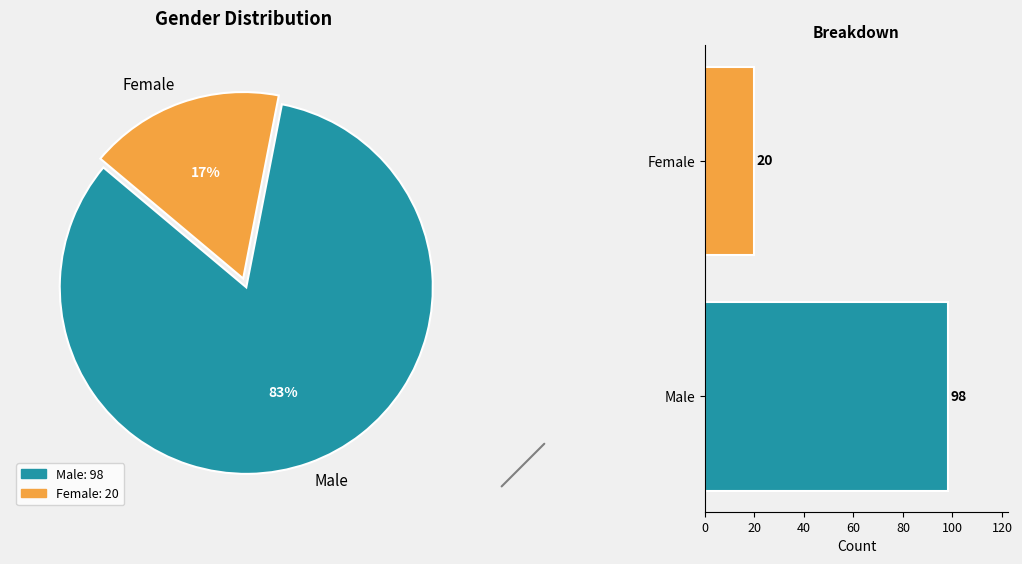

Which slice represents more than half of the pie?

Male